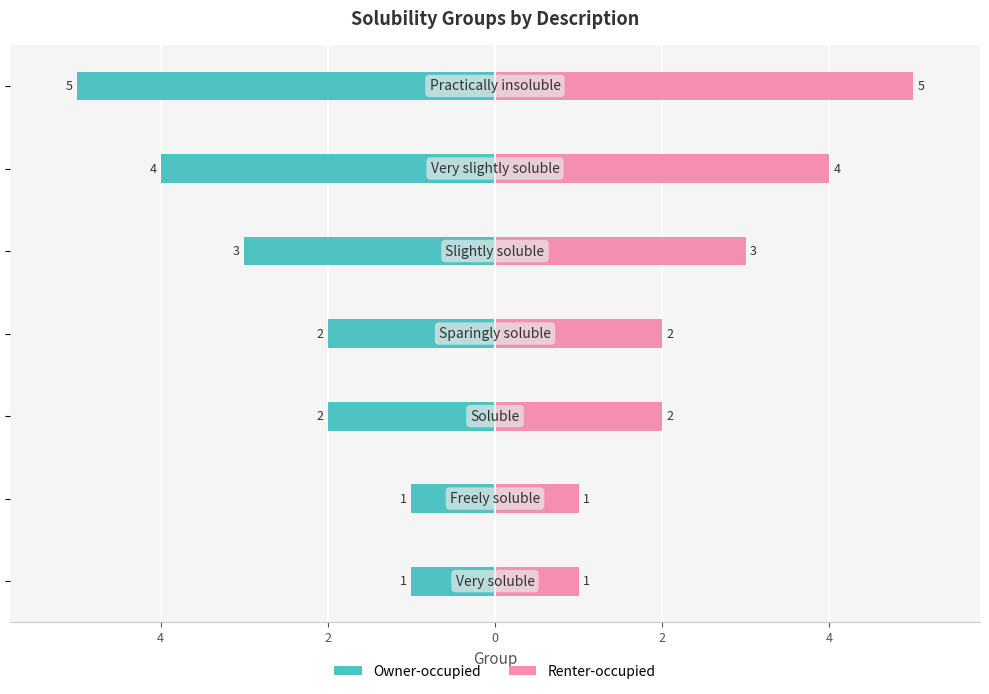

Reading left to right, extract all data points from this chart.

Owner-occupied: 6=-1	4=-1	2=-2	0=-2	2=-3	4=-4	6=-5
Renter-occupied: 6=1	4=1	2=2	0=2	2=3	4=4	6=5